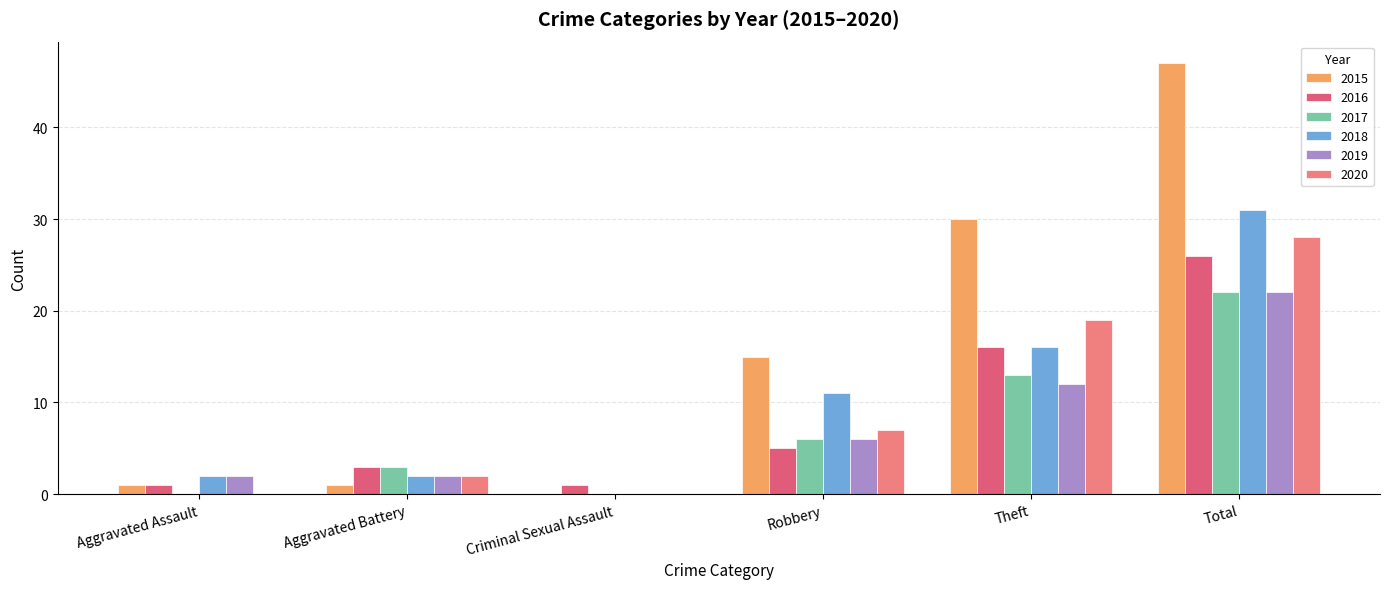

True or false: 2018 has a value of 18 at Total.

False